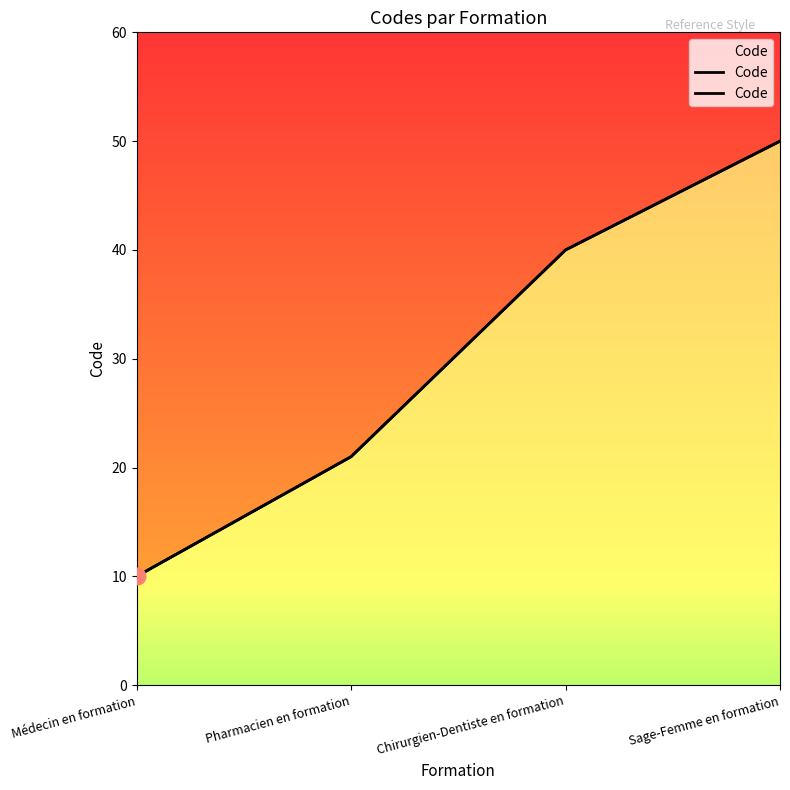

Count the values in the range 21 to 50.

3